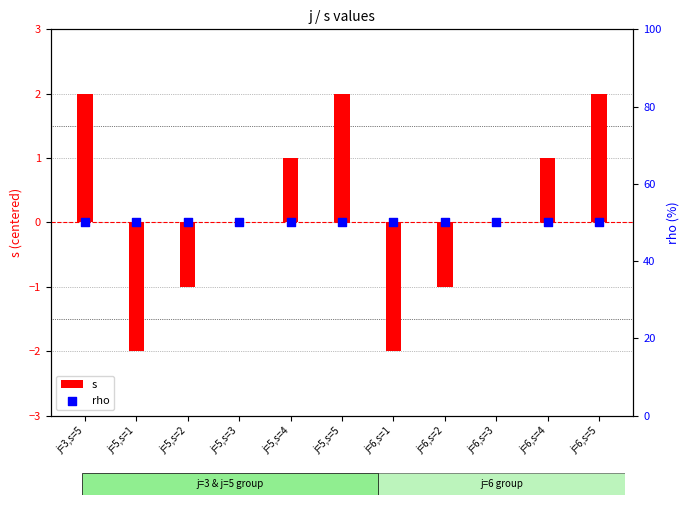

What is the total value across all series at j=5,s=2?

49